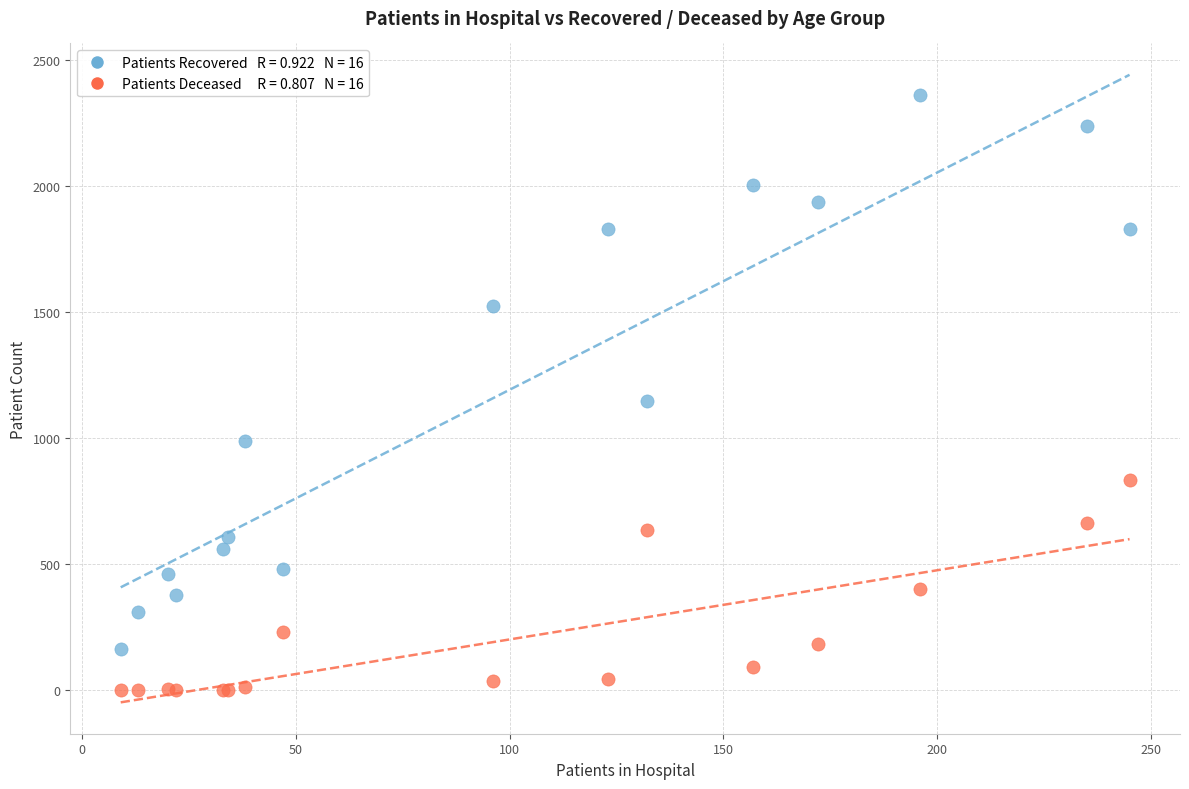

Across all series, what Y value is closest to 1180?

1149